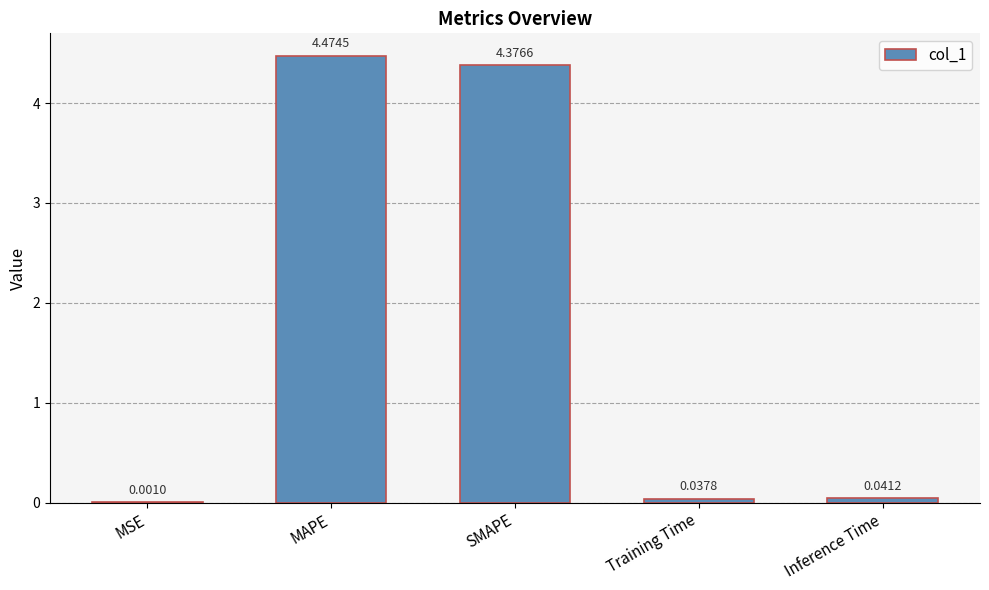

Where is the data nearest to the value 2?

Inference Time